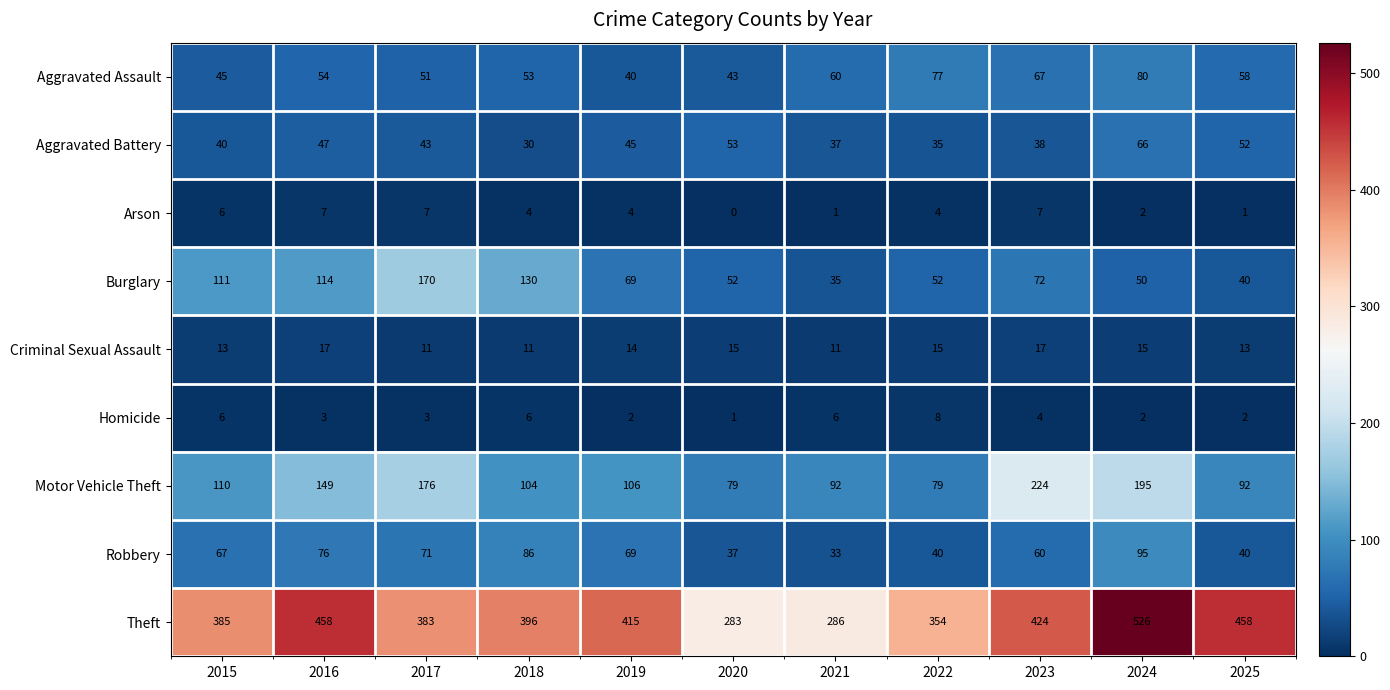

Rank the series at 2021 from highest to lowest value.

Theft, Motor Vehicle Theft, Aggravated Assault, Aggravated Battery, Burglary, Robbery, Criminal Sexual Assault, Homicide, Arson